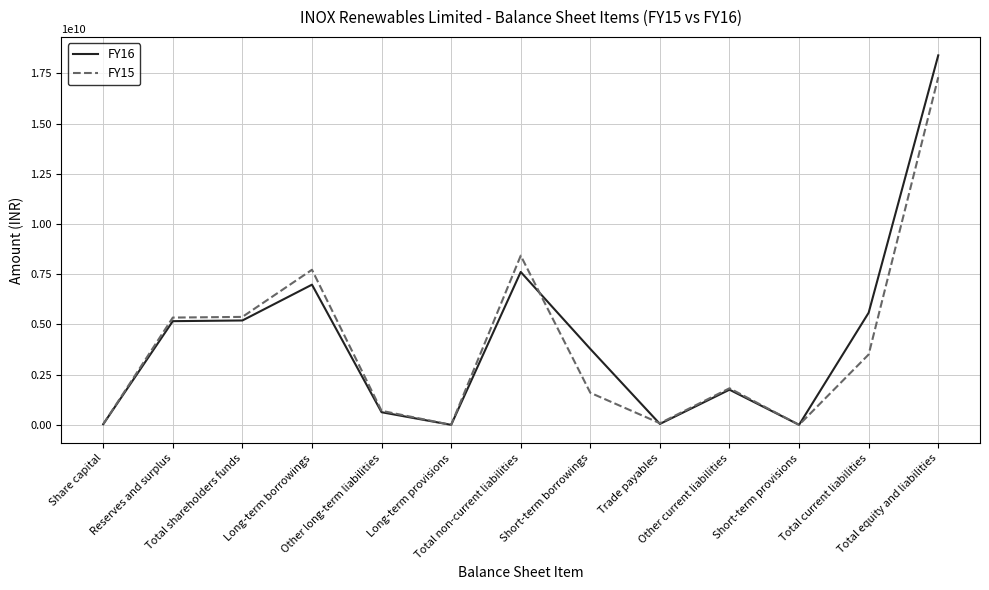

What is the difference between the second highest and second lowest values in the FY15 series?

8422571000